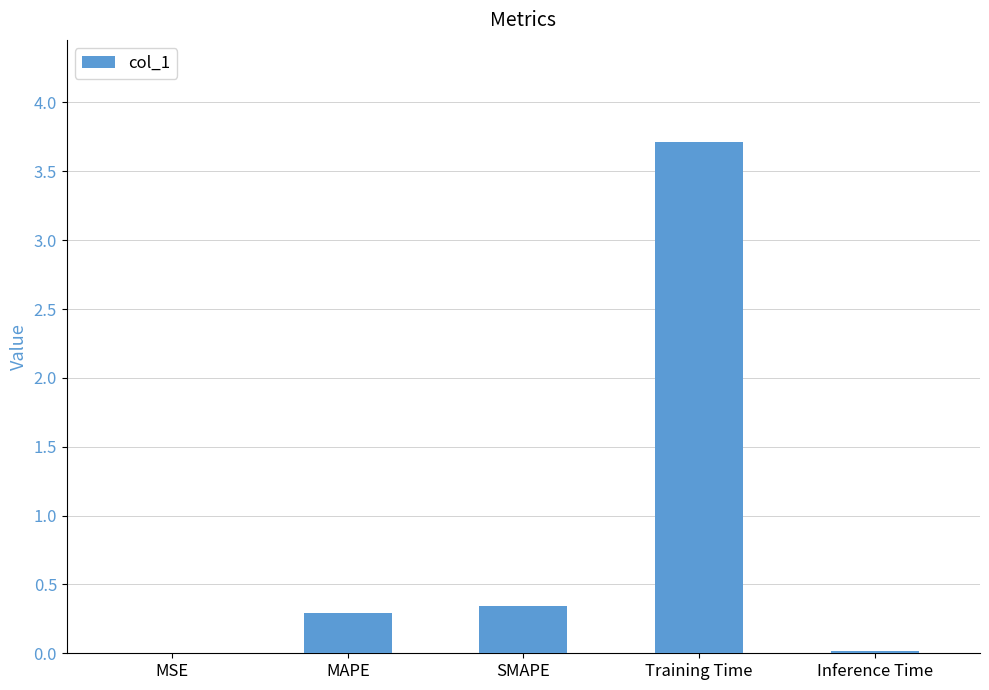

Which label corresponds to the largest value in the chart?

Training Time